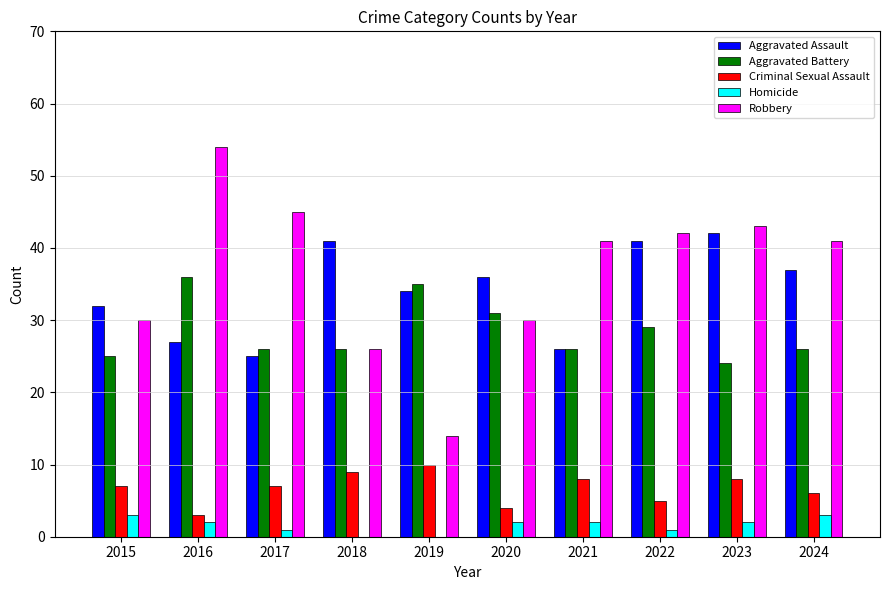

What is the spread (max minus min) of values at 2015?

29